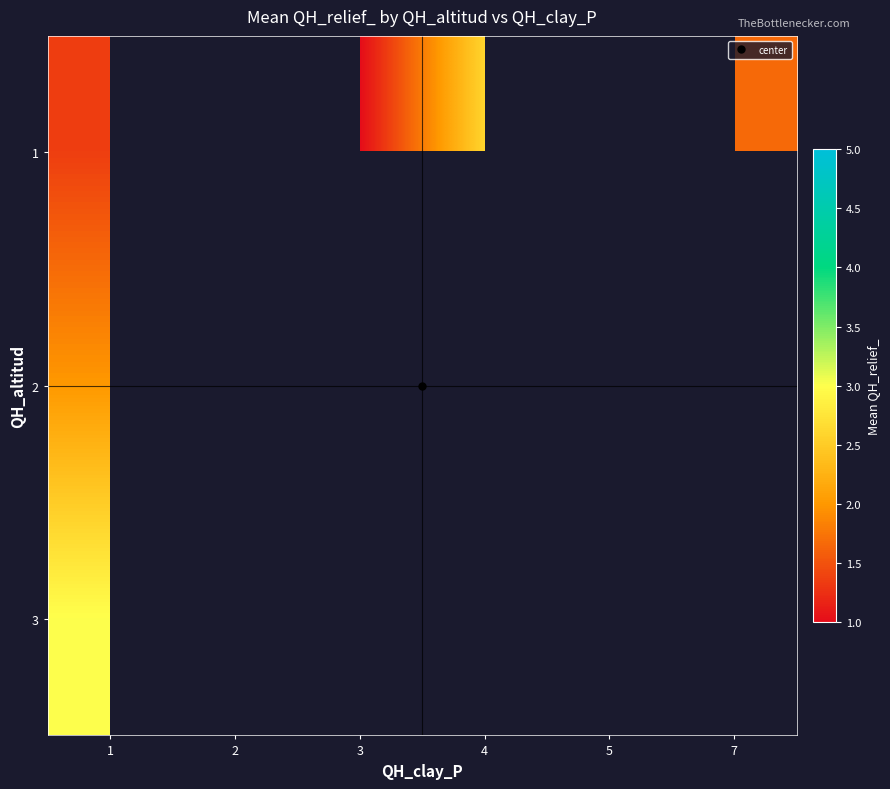

At which label does 3 reach its minimum?

1